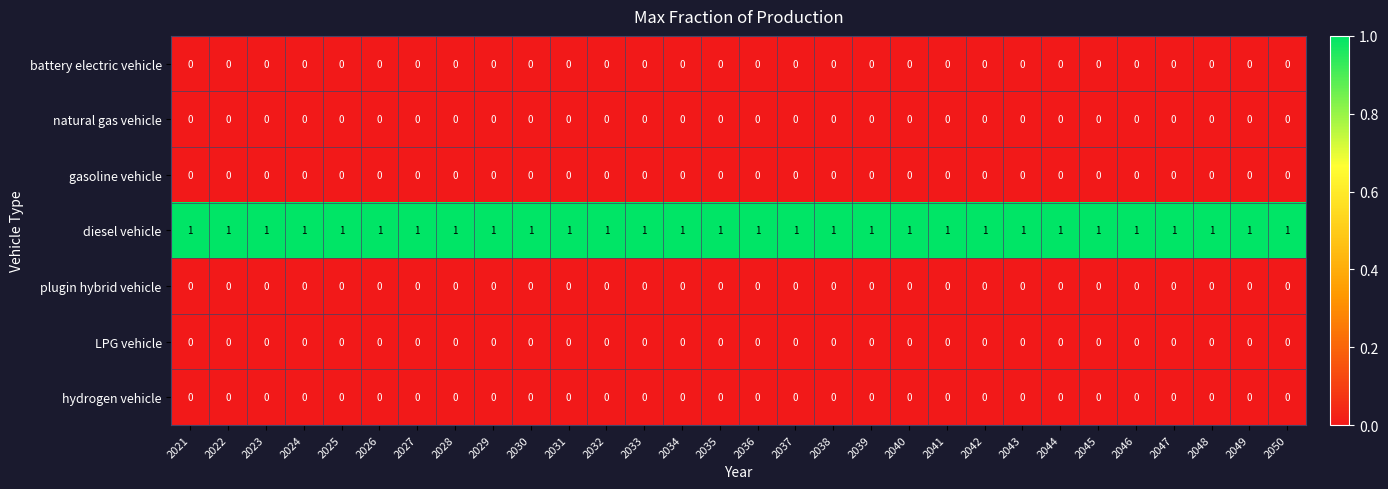

True or false: plugin hybrid vehicle has a value of 0 at 2040.

True